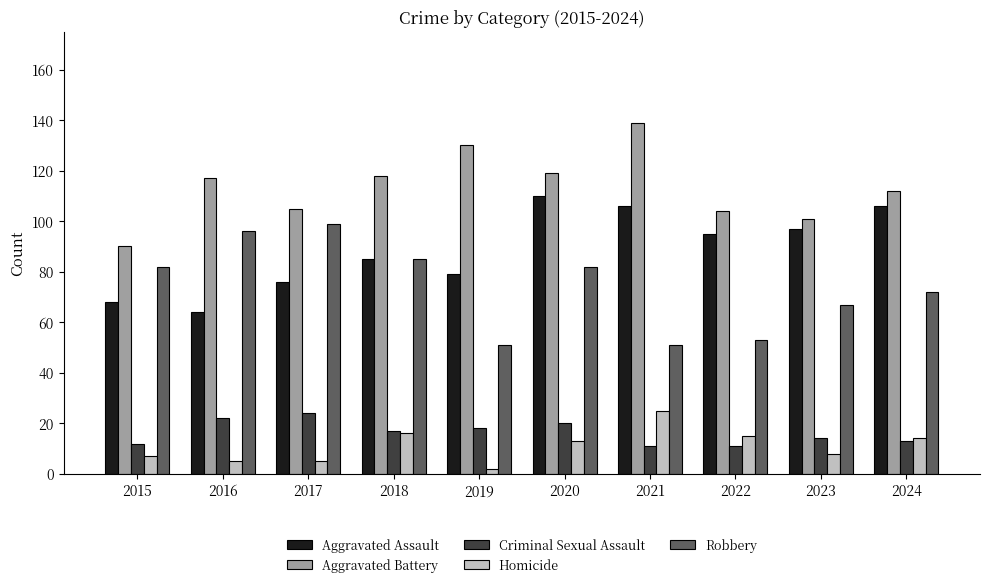

Reading left to right, what are all the values shown in this chart?

Aggravated Assault: 2015=68	2016=64	2017=76	2018=85	2019=79	2020=110	2021=106	2022=95	2023=97	2024=106
Aggravated Battery: 2015=90	2016=117	2017=105	2018=118	2019=130	2020=119	2021=139	2022=104	2023=101	2024=112
Criminal Sexual Assault: 2015=12	2016=22	2017=24	2018=17	2019=18	2020=20	2021=11	2022=11	2023=14	2024=13
Homicide: 2015=7	2016=5	2017=5	2018=16	2019=2	2020=13	2021=25	2022=15	2023=8	2024=14
Robbery: 2015=82	2016=96	2017=99	2018=85	2019=51	2020=82	2021=51	2022=53	2023=67	2024=72